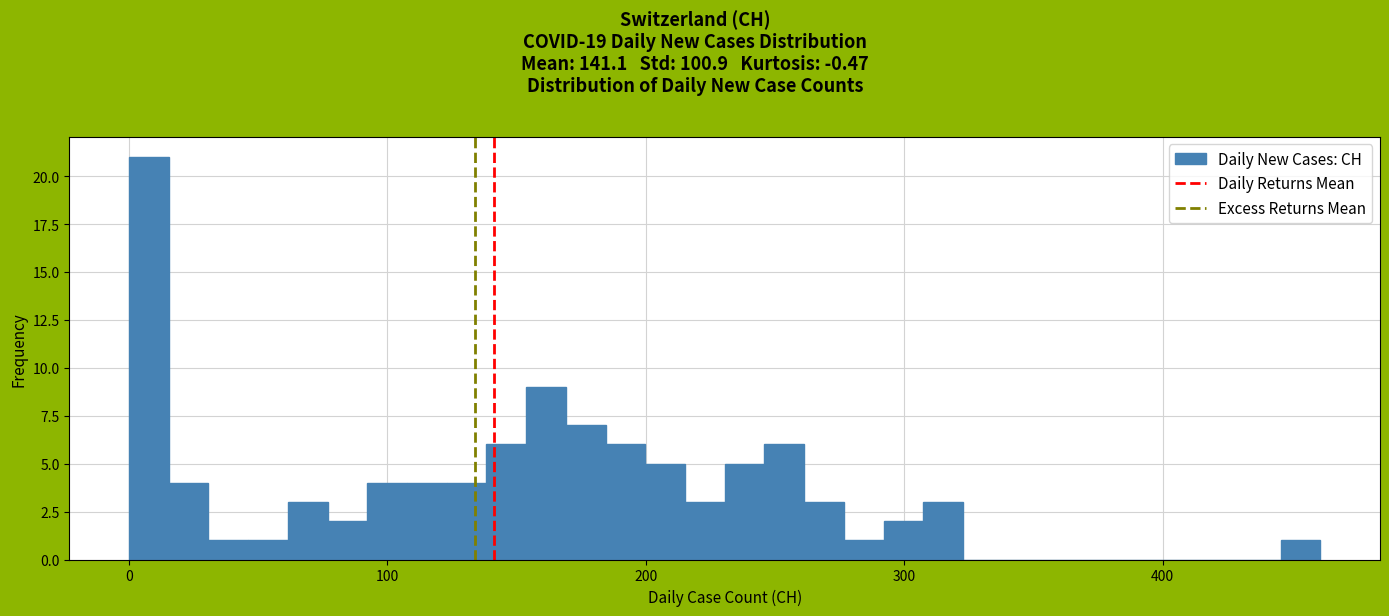

Read against the x-axis, roughly where is the centre of the tallest bar?

10